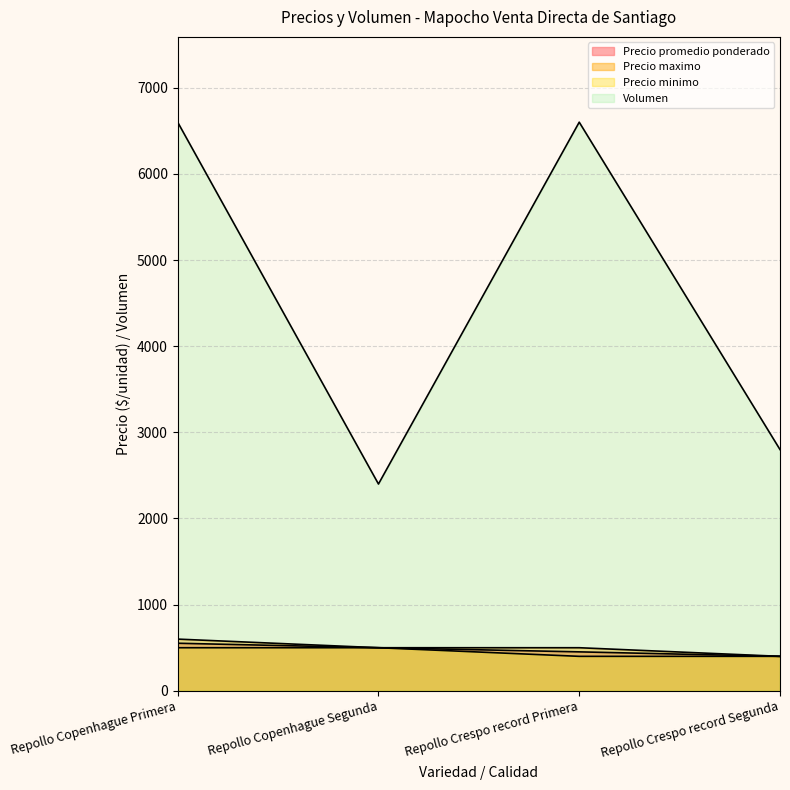

At which label is Precio maximo closest to 500?

Repollo Copenhague Segunda